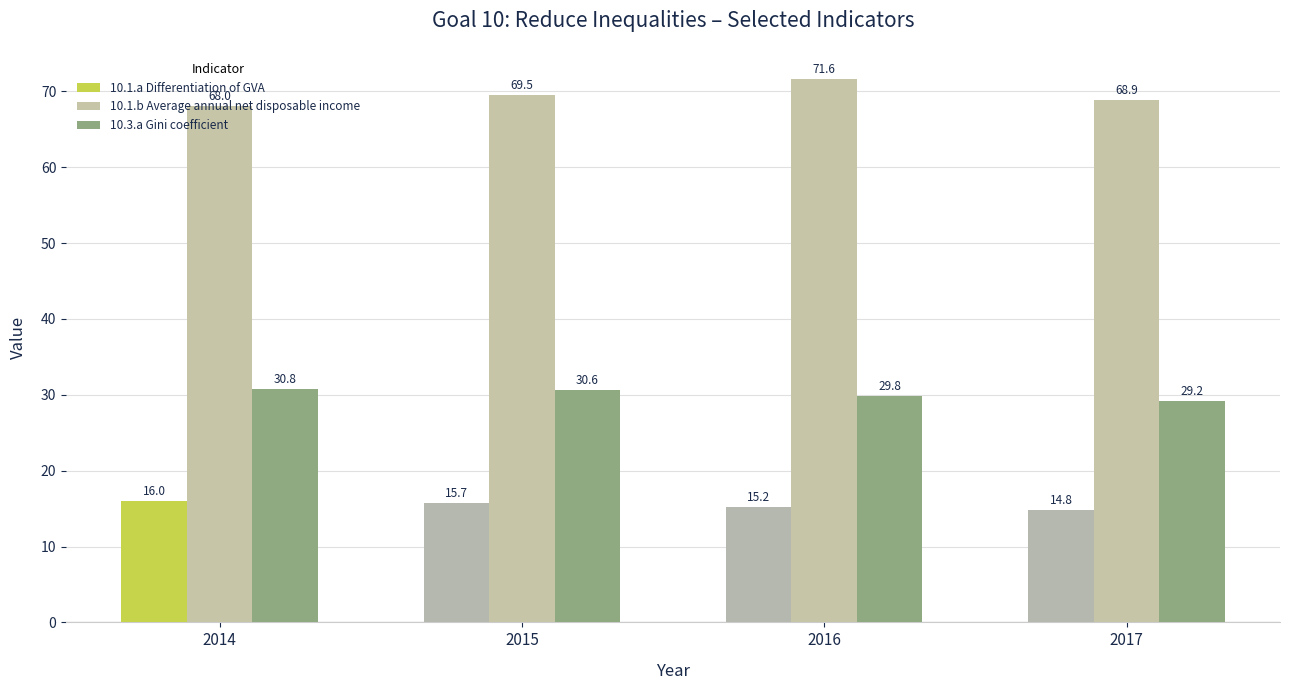

What is the sum of the 10.1.a Differentiation of GVA values at 2014 and 2017?

30.8